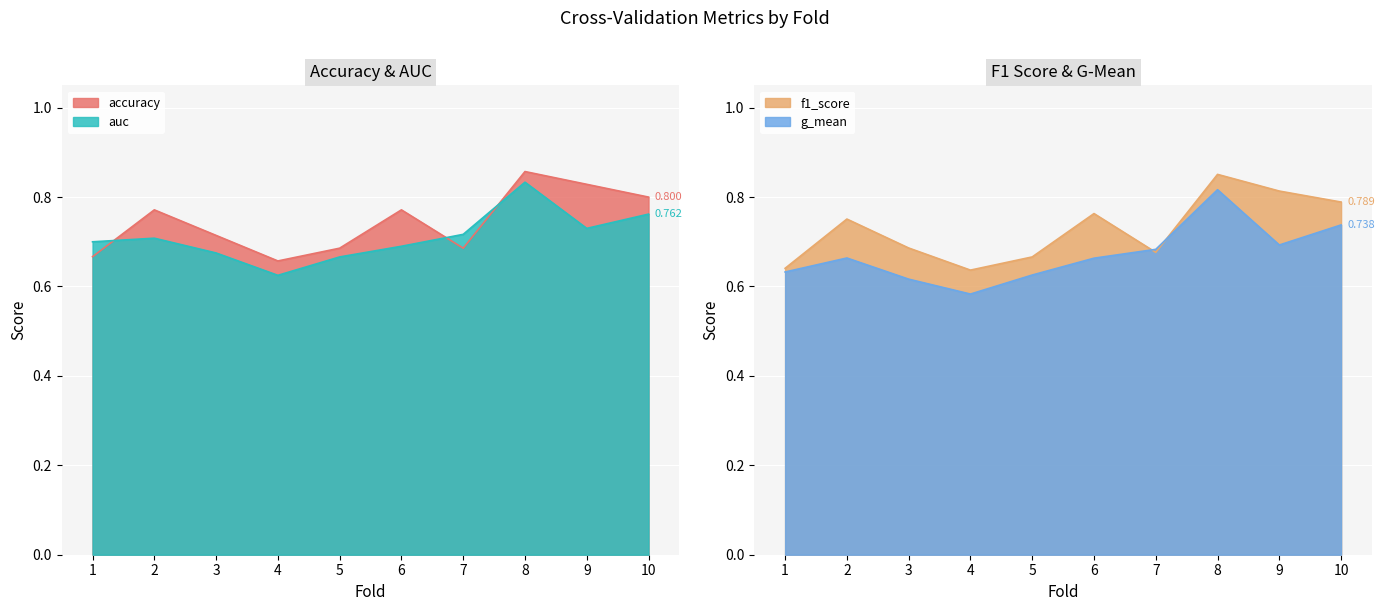

Which series changed the most between 4 and 7?

g_mean